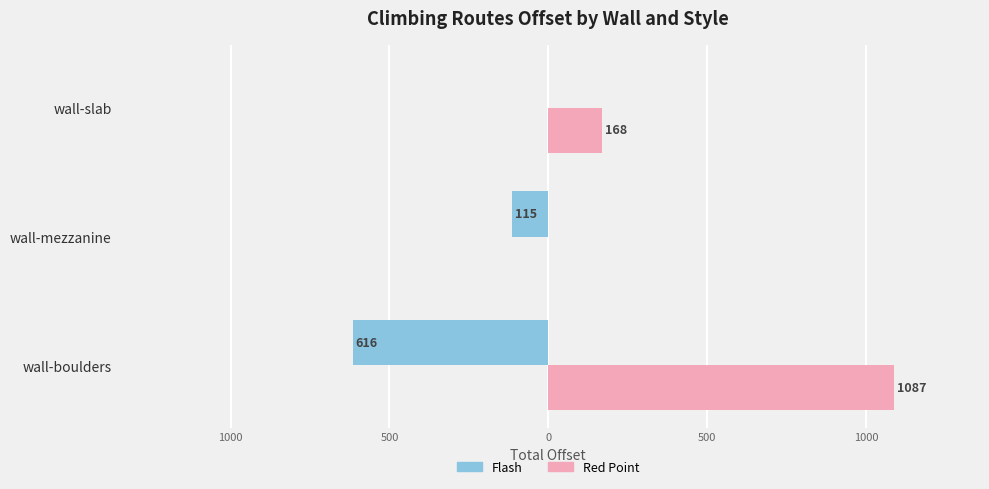

What are all the series names shown in the legend?

Flash, Red Point